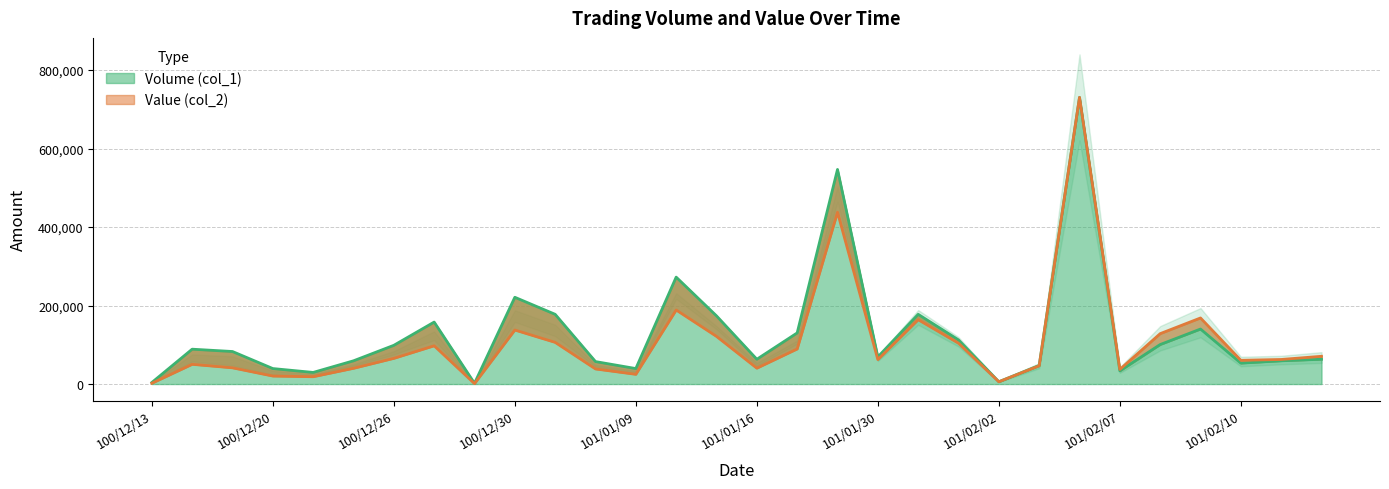

Reading left to right, list all the values displayed in this chart.

Volume (col_1): 3948.6	88843.4	82920.5	39485.9	29614.5	59228.9	98714.9	157943.8	1974.3	221121.3	177686.8	57254.6	39485.9	272453.0	173738.2	63177.5	130303.6	546880.4	69100.4	177686.8	112534.9	5922.9	47383.1	730490.0	33563.1	100689.2	140175.1	53306.0	59228.9	63177.5
Value (col_2): 2000.0	50300.0	41350.0	20400.0	18650.0	40150.0	65500.0	97490.0	1100.0	137650.0	106200.0	38470.0	24800.0	188700.0	121440.0	40440.0	89440.0	437720.0	62400.0	164000.0	104050.0	5820.0	46620.0	730490.0	37280.0	128440.0	168410.0	60510.0	62620.0	70740.0